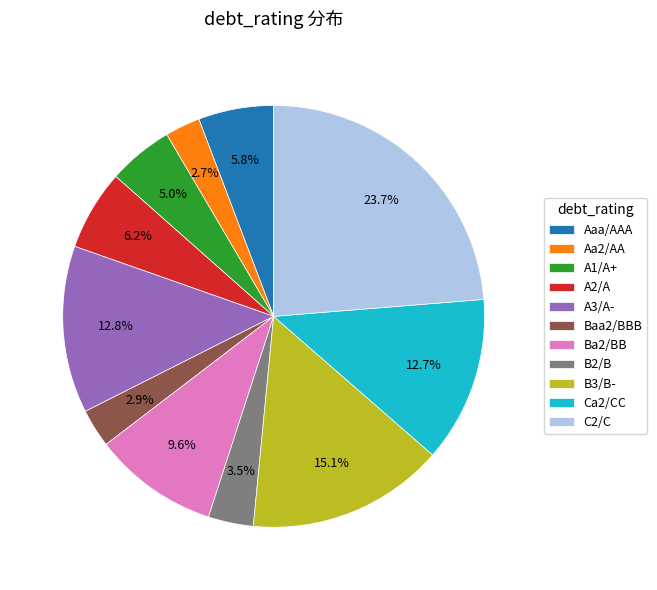

To the nearest percent, what is the average slice percentage?

9%